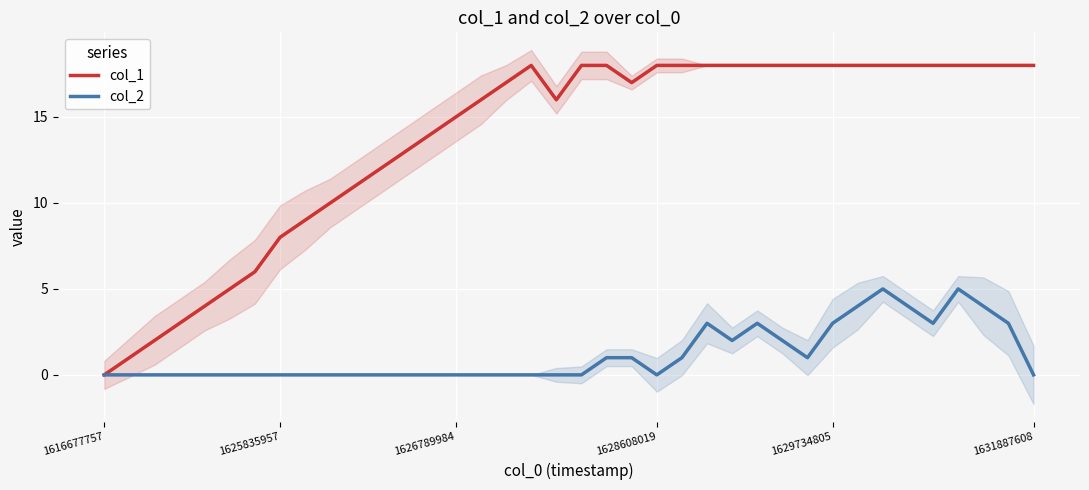

True or false: col_1 has a value of 1 at 1625835957.

False